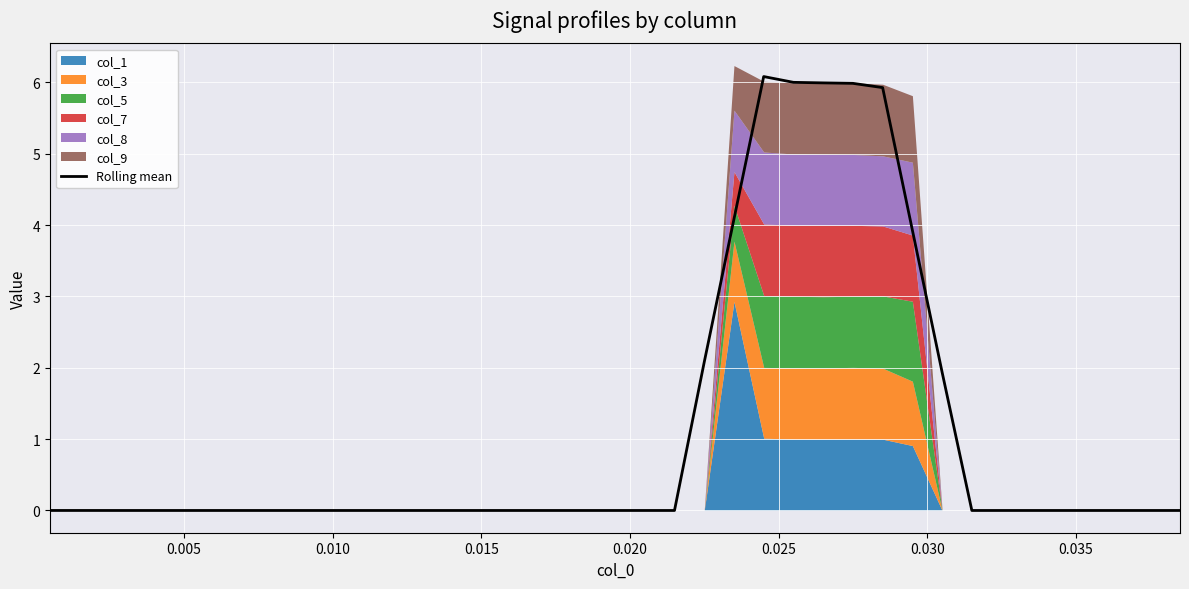

What is the maximum value for Rolling mean?

6.1